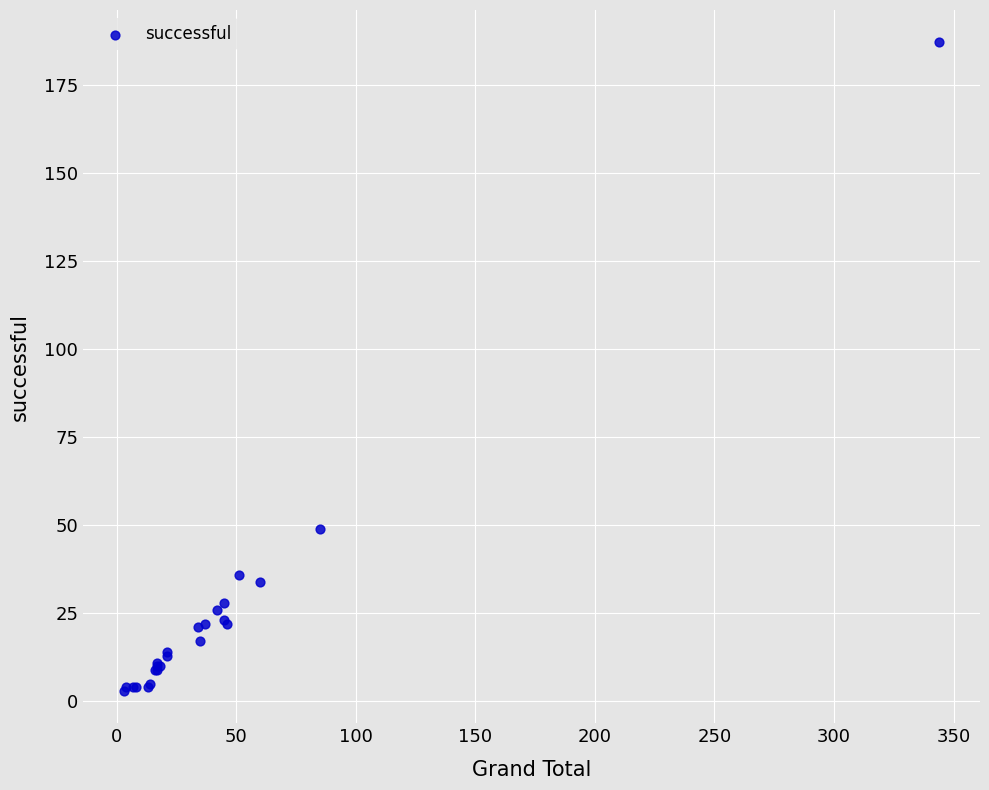

What Y value in the scatter plot is closest to 95?

49